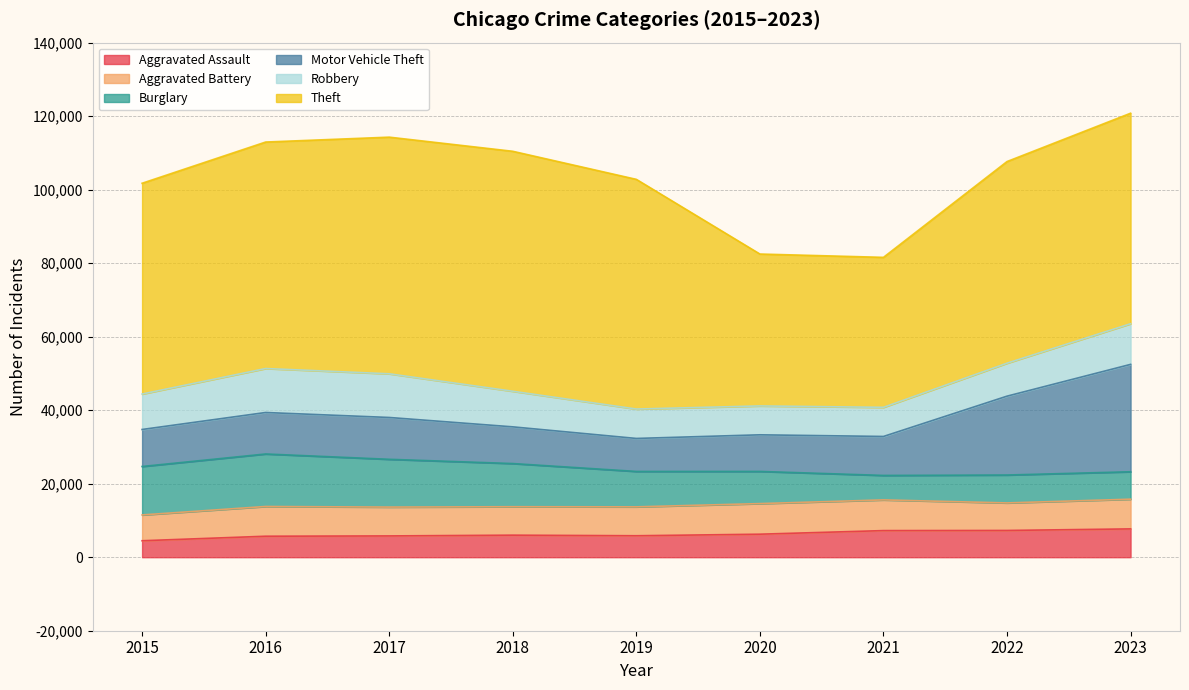

Where does the Robbery series first go above 9638?

2016